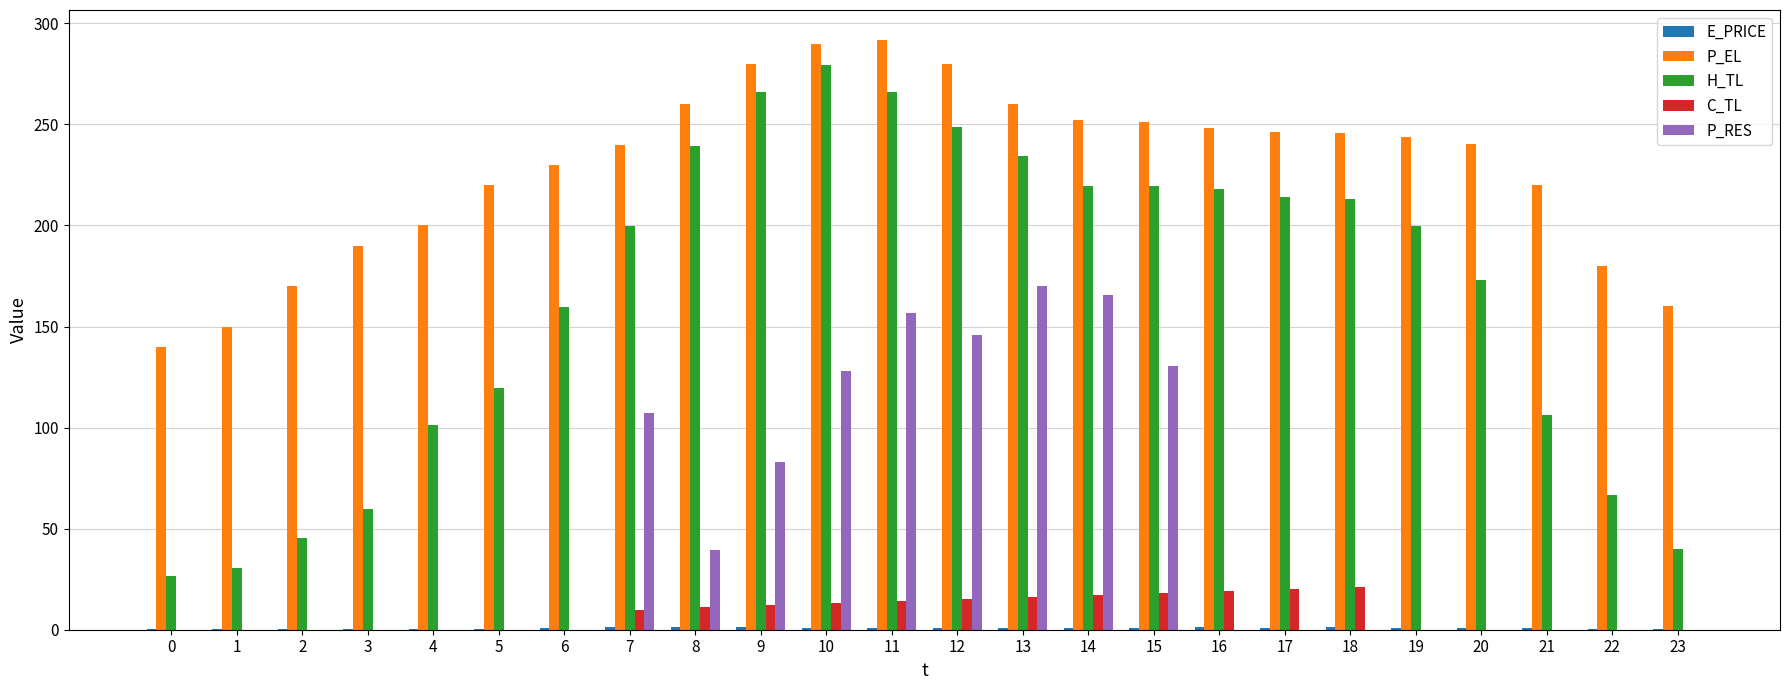

The P_EL series shows 146.0 at 9. True or false?

False